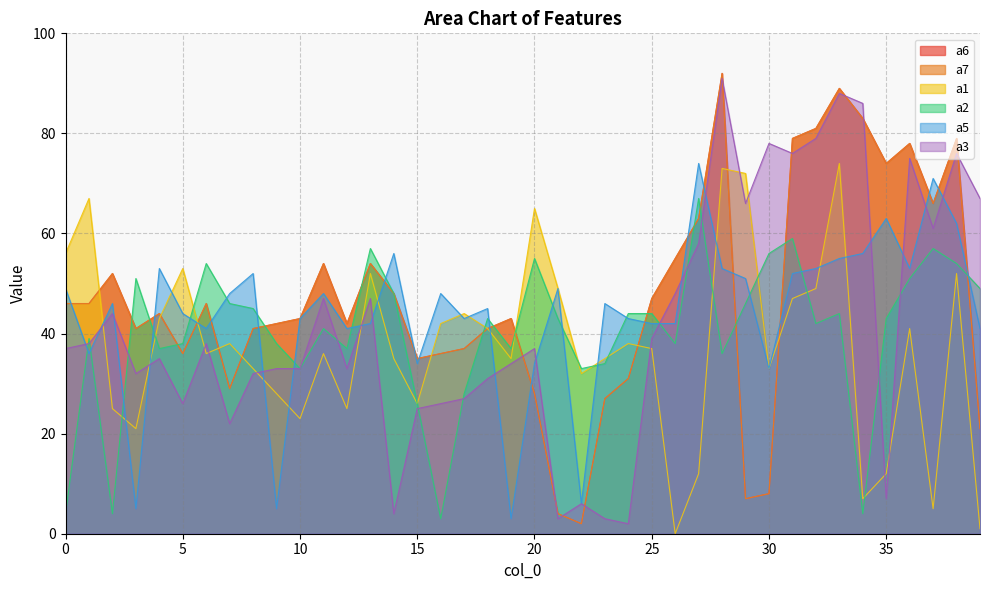

What is the spread (max minus min) of values at 24?

42